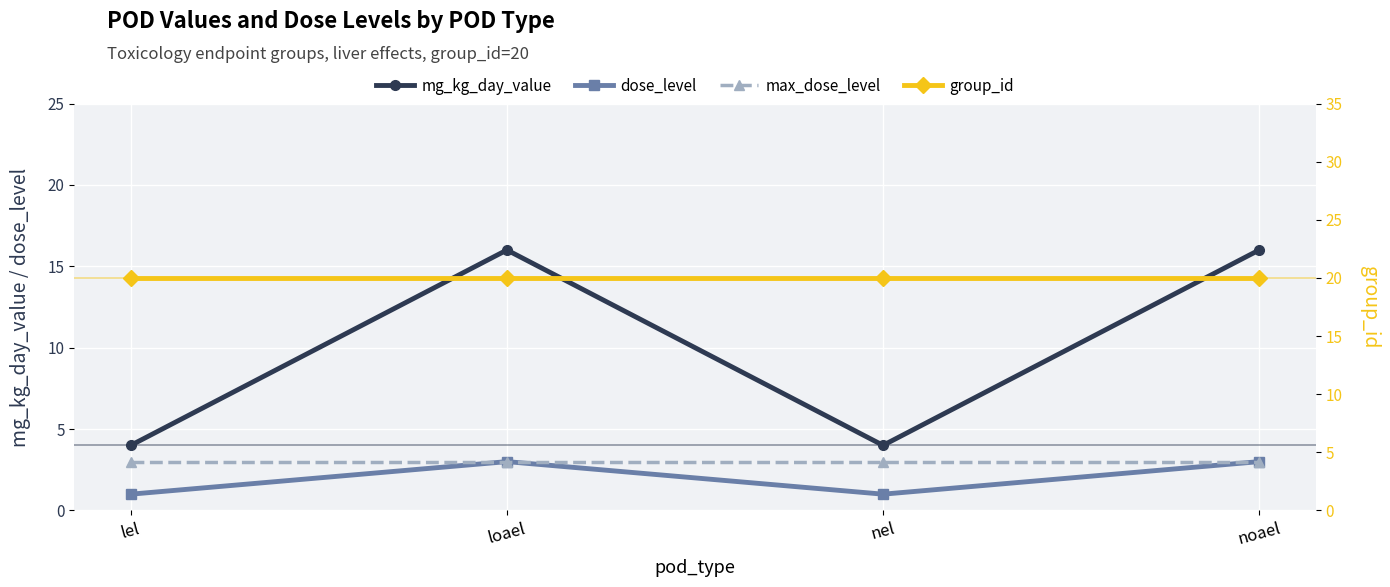

What position from the left is lel?

1